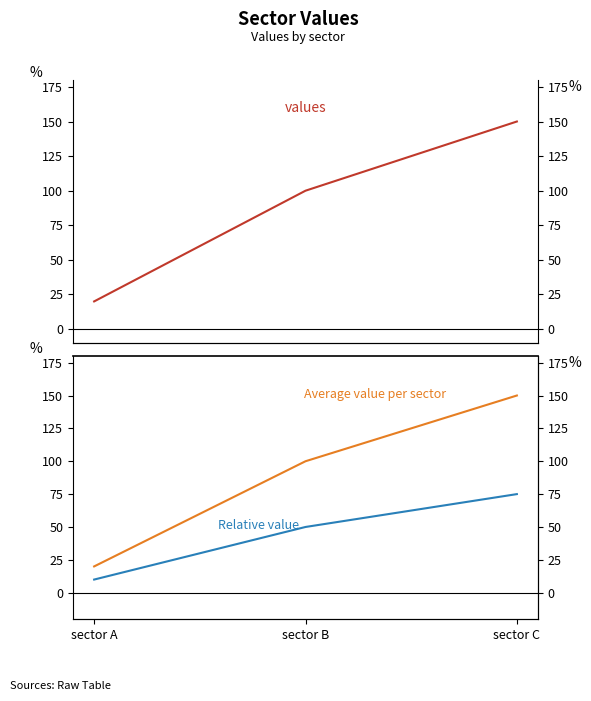

True or false: values has a value of 29 at sector A.

False